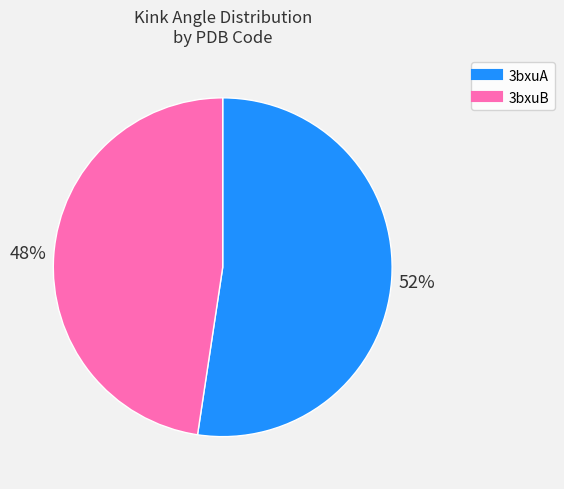

To the nearest percent, what portion does 3bxuB represent?

48%